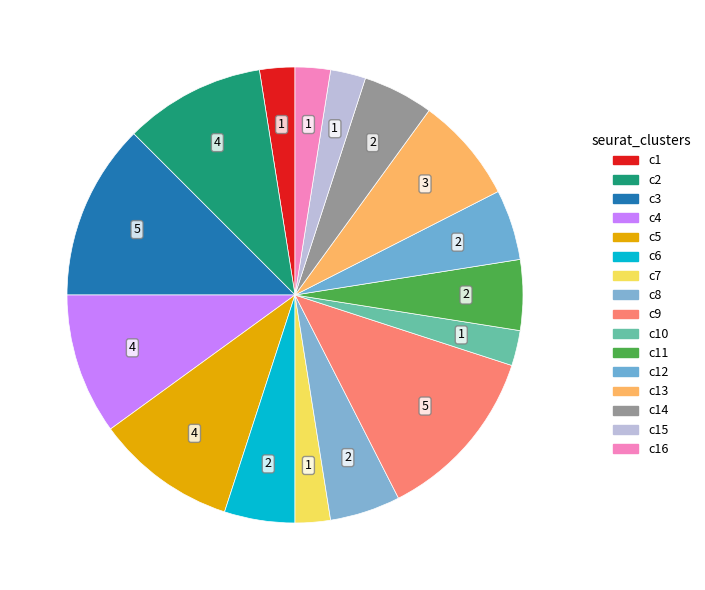

How many slices are in this pie chart?

16